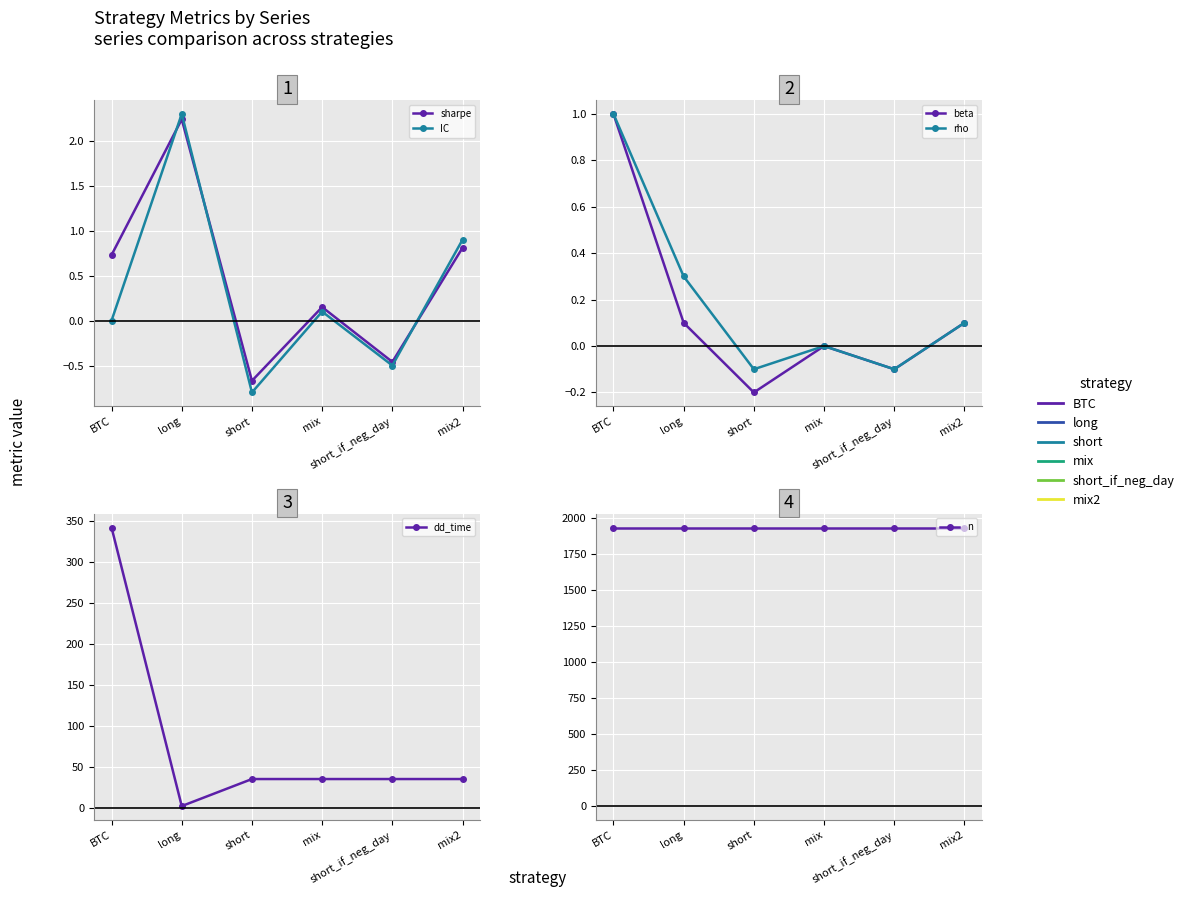

In beta, how many points are higher than both neighbors (excluding endpoints)?

1